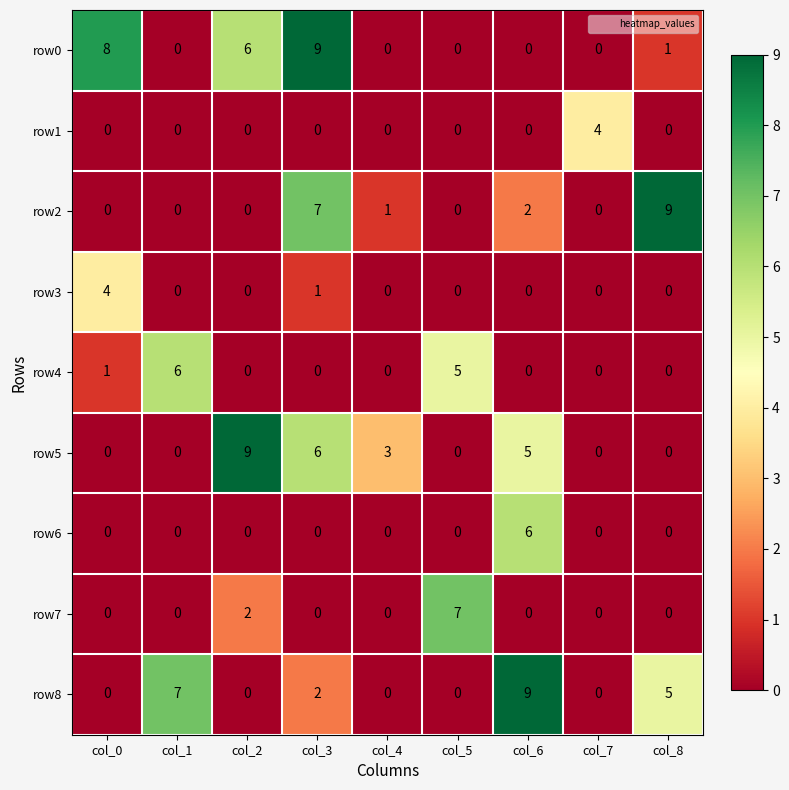

How many row6 values are between 0 and 1?

8